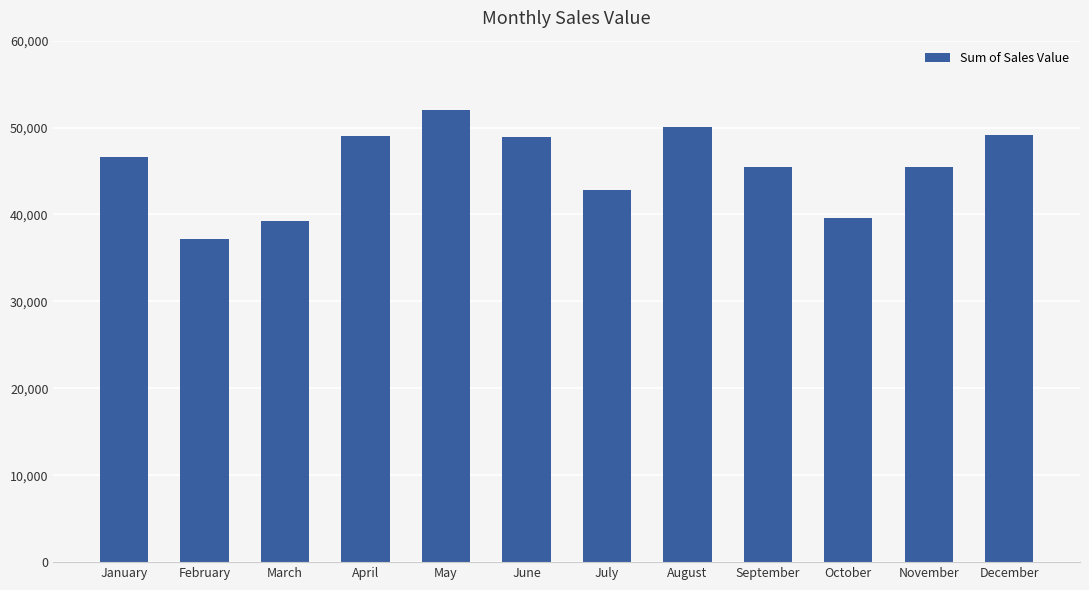

What is the sum of the values at February and December?

86311